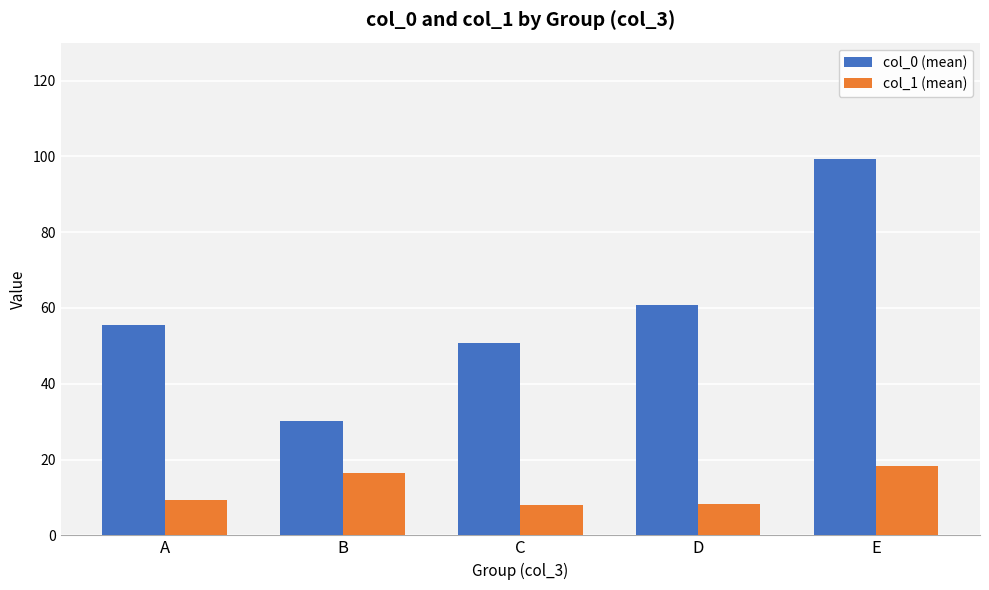

How many groups of bars are there?

5